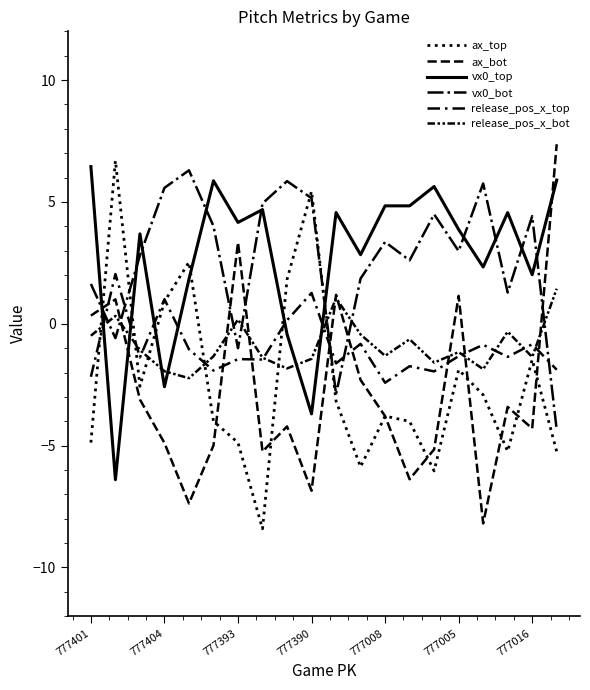

After their last crossing, which series has the higher values: ax_top or vx0_bot?

vx0_bot